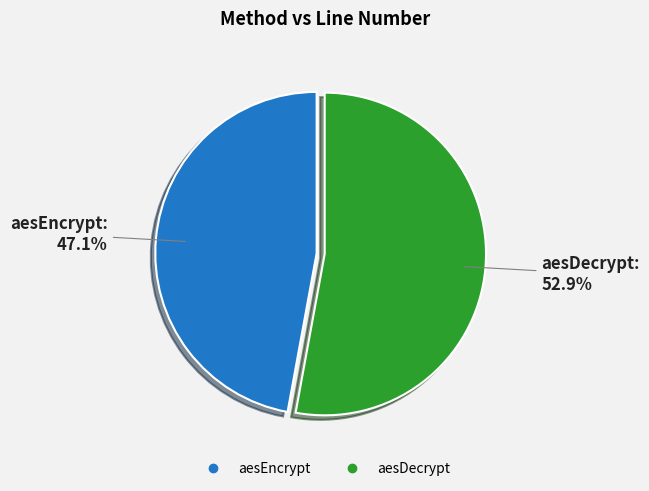

What is the ratio of the value at aesEncrypt to the value at aesDecrypt?

0.9